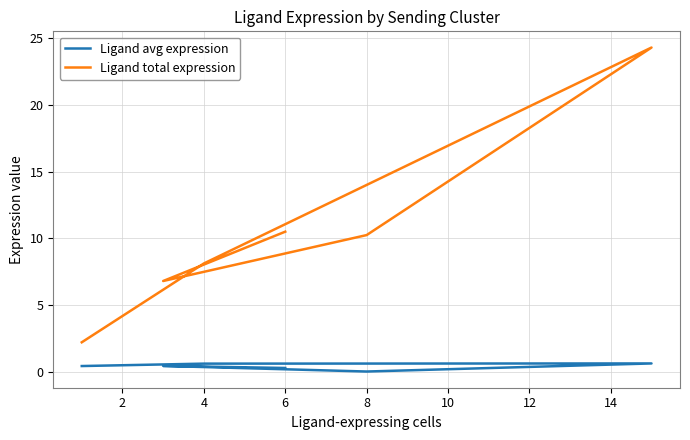

How many values in the Ligand total expression series exceed 10?

3